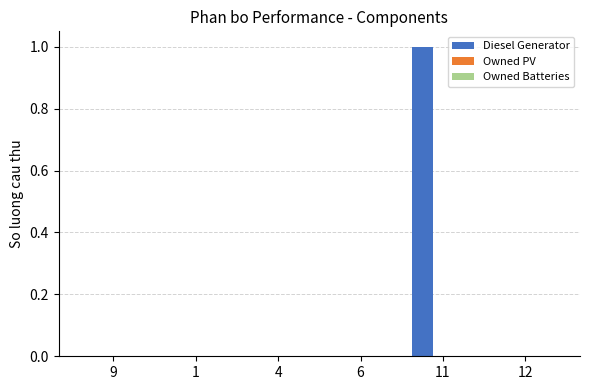

Reading left to right, list all the values displayed in this chart.

9=0	1=0	4=0	6=0	11=1	12=0